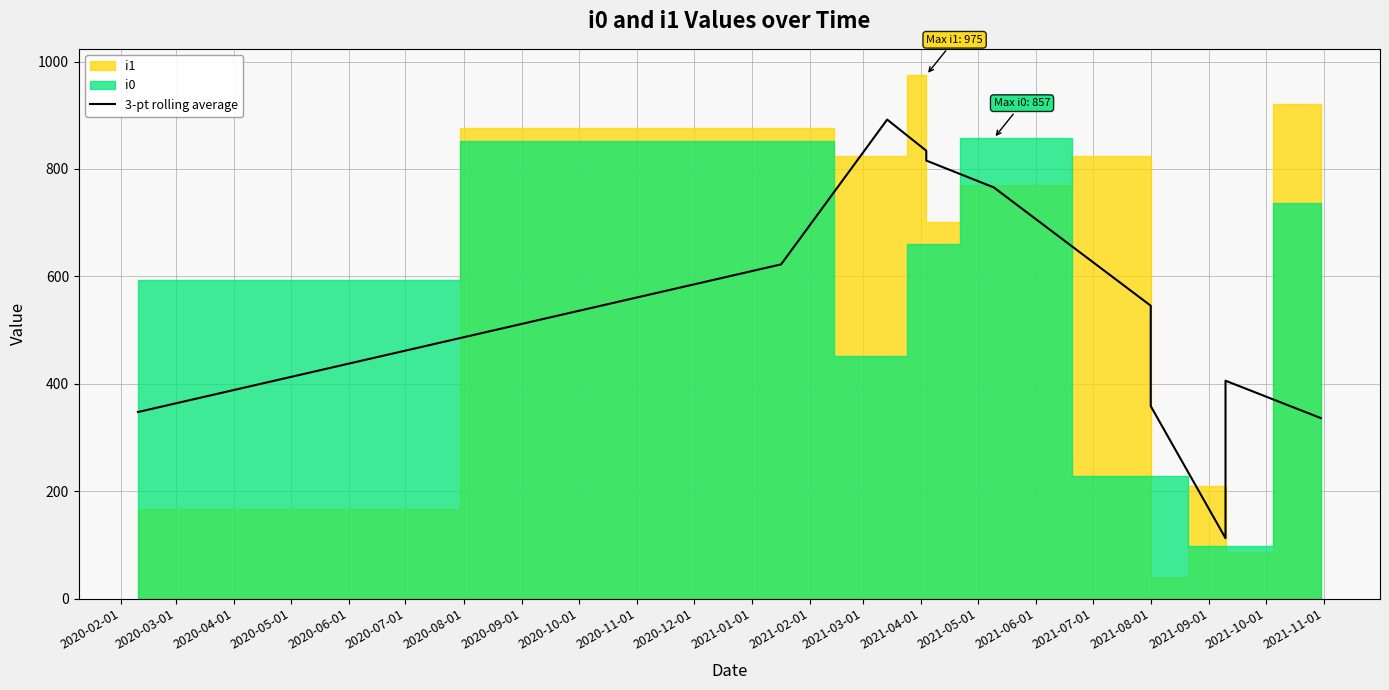

What is the highest value of the 3-pt rolling average series?

892.0